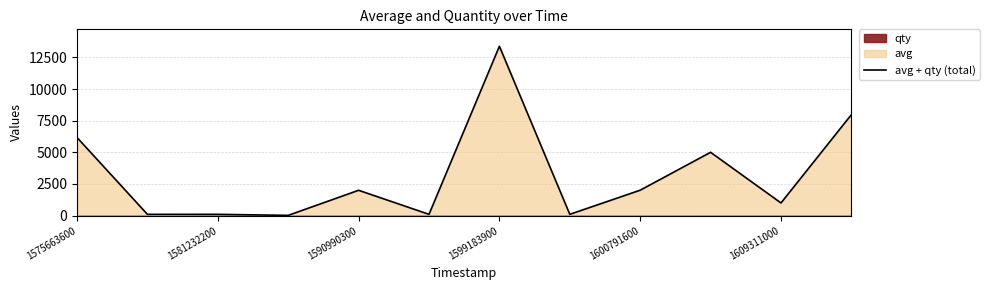

The value at 11 is 3305. True or false?

False